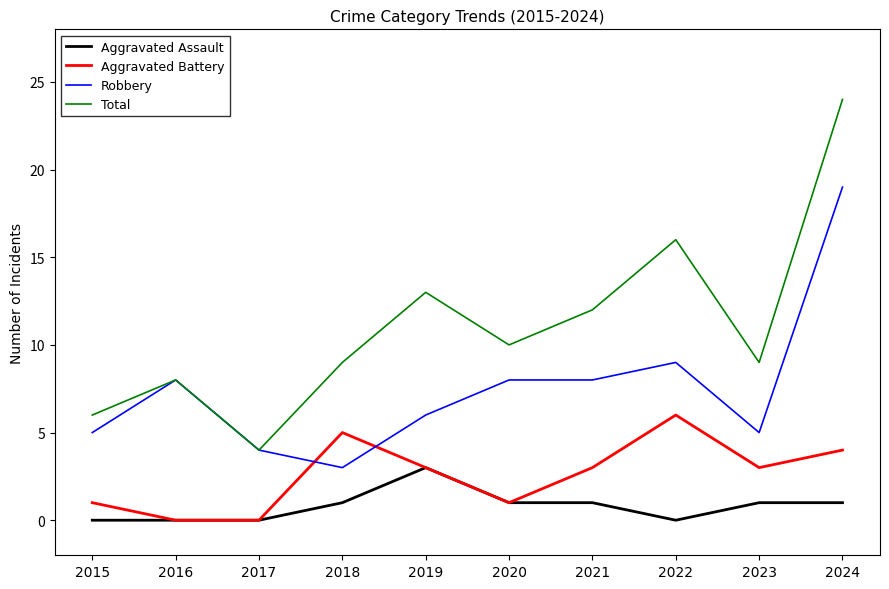

Is it true that Aggravated Assault equals 1 at 2024?

True